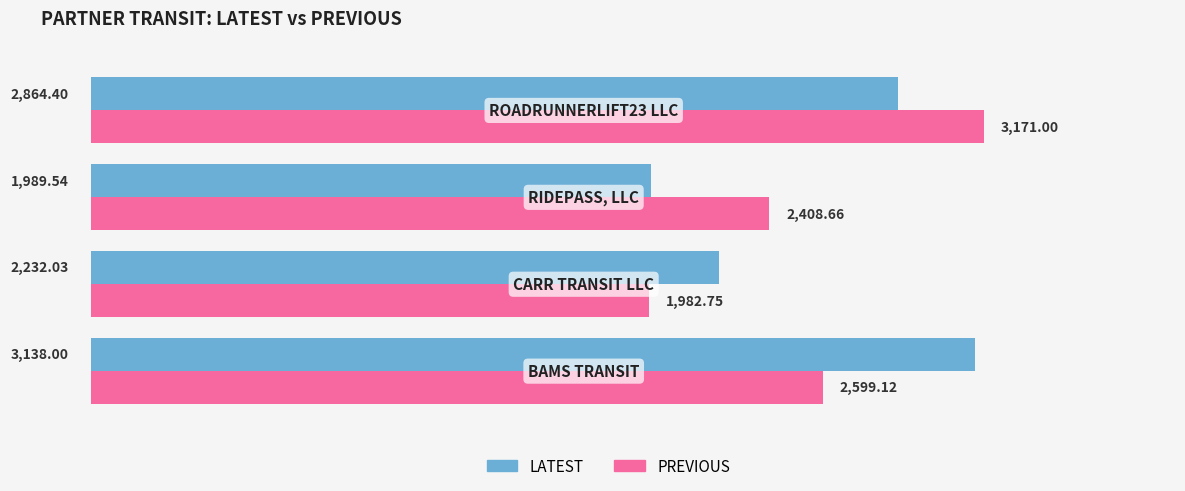

Rank the series by their average value, from lowest to highest.

PREVIOUS, LATEST